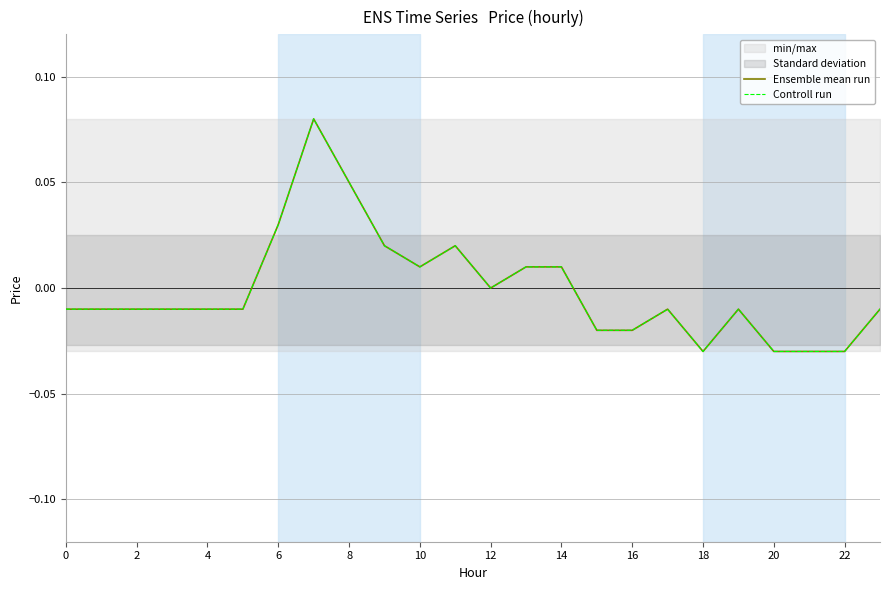

The Ensemble mean run series shows -0.1 at 12. True or false?

False